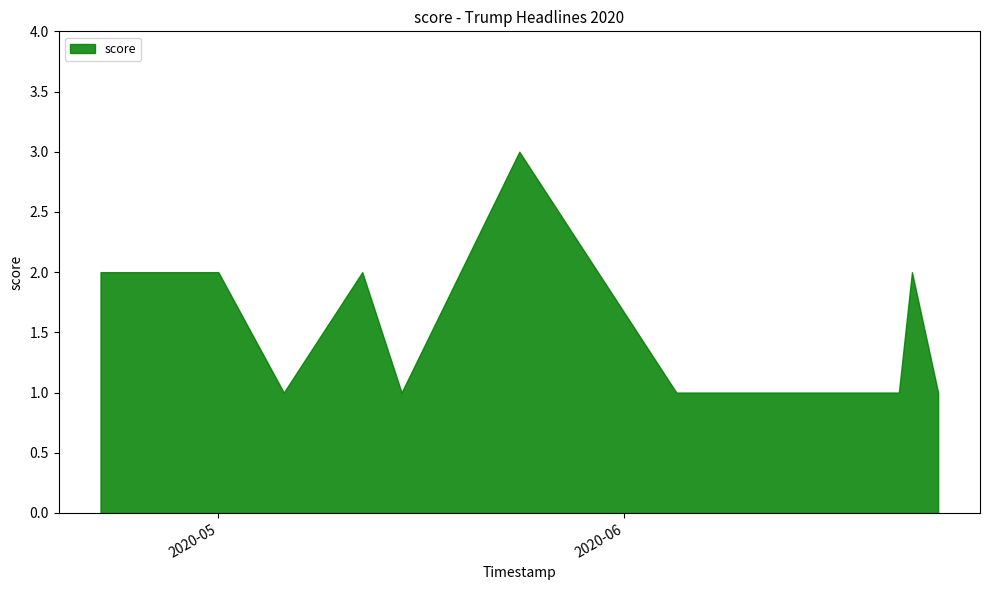

What is the difference between the second highest and minimum values?

1